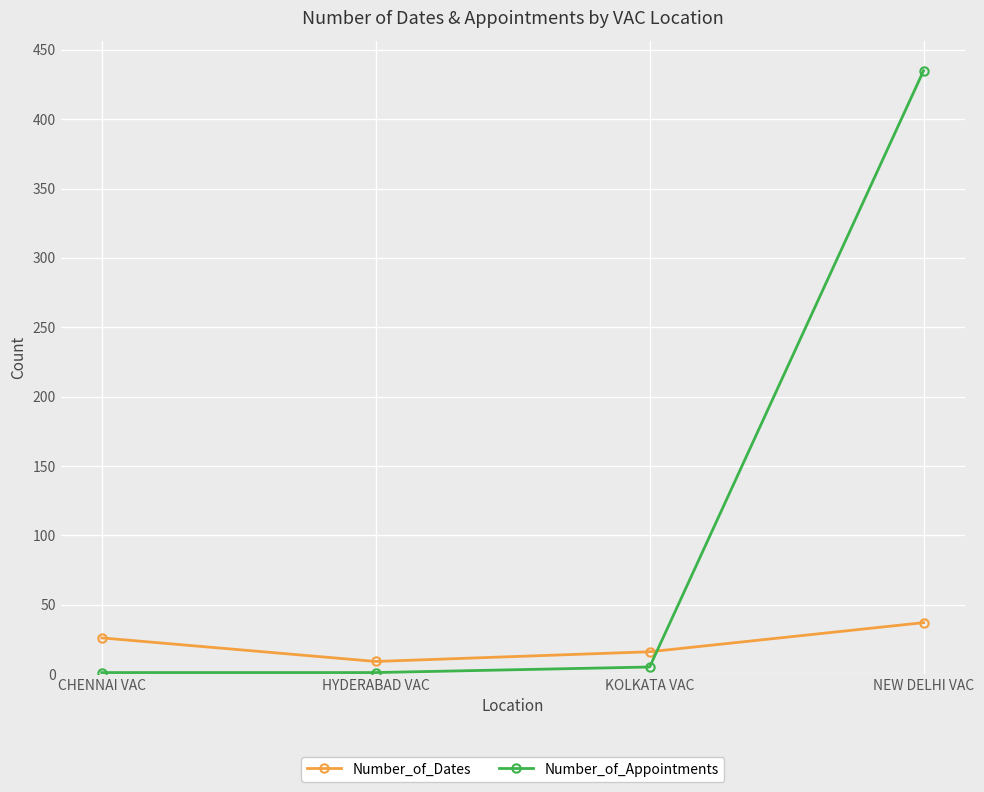

What is the maximum value for Number_of_Dates?

37